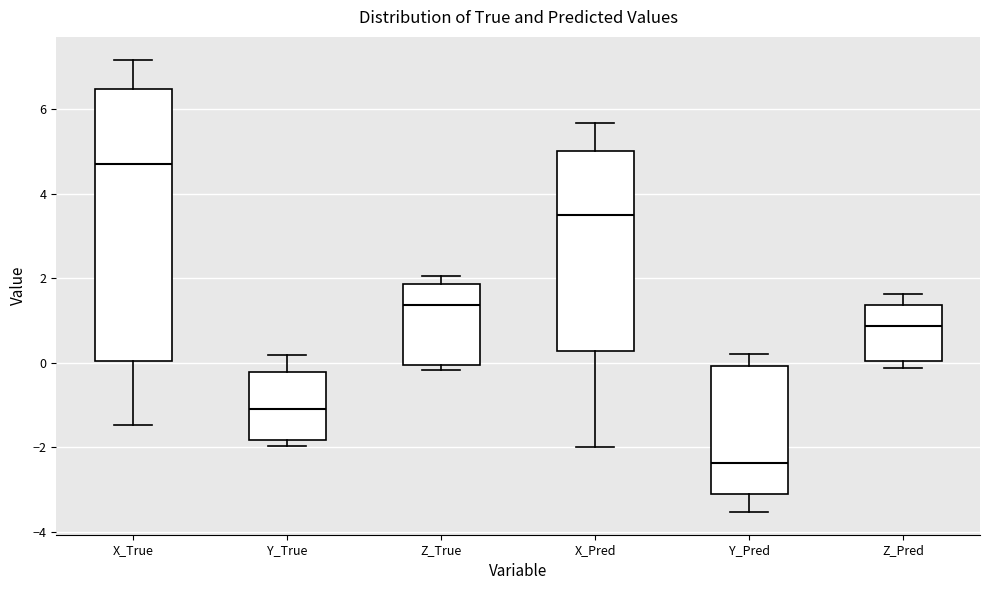

Which box is the tallest, from its lower edge to its upper edge?

X_True